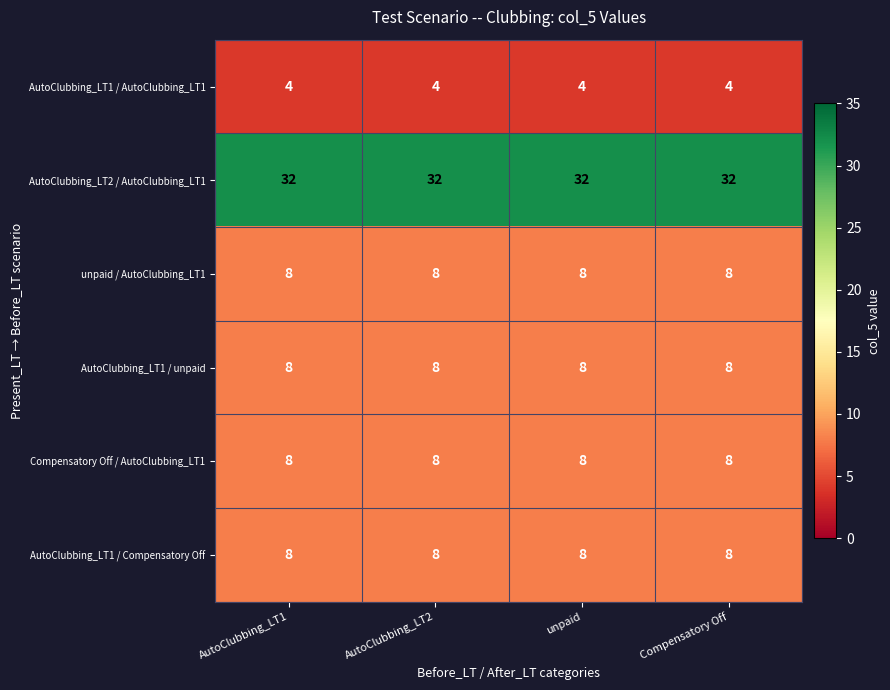

At how many categories does at least one series exceed 7?

4